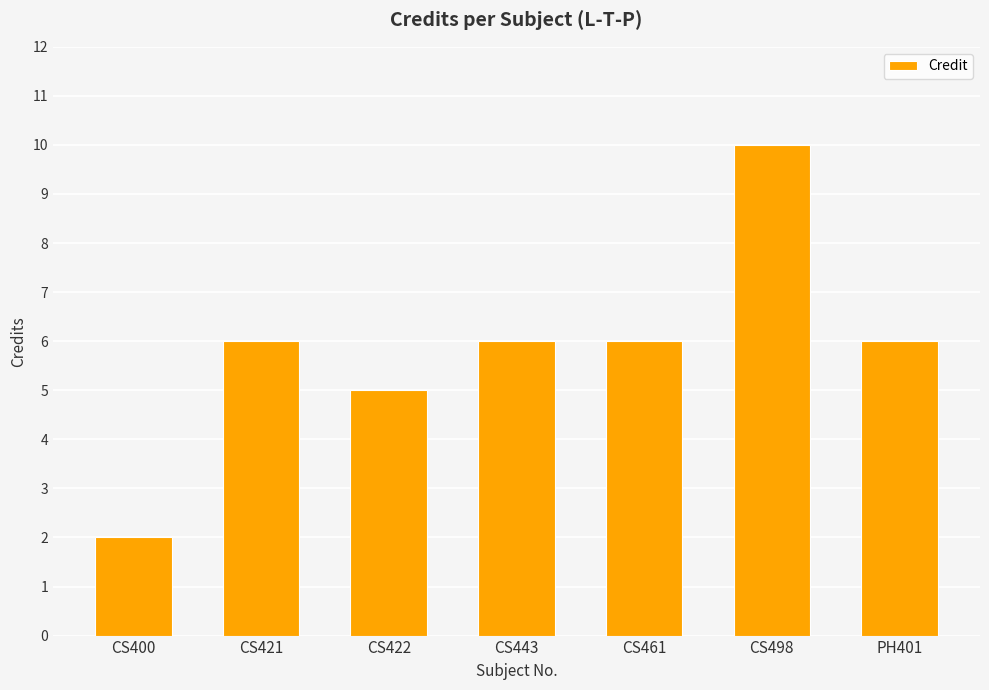

True or false: the data shows 1 at CS400.

False